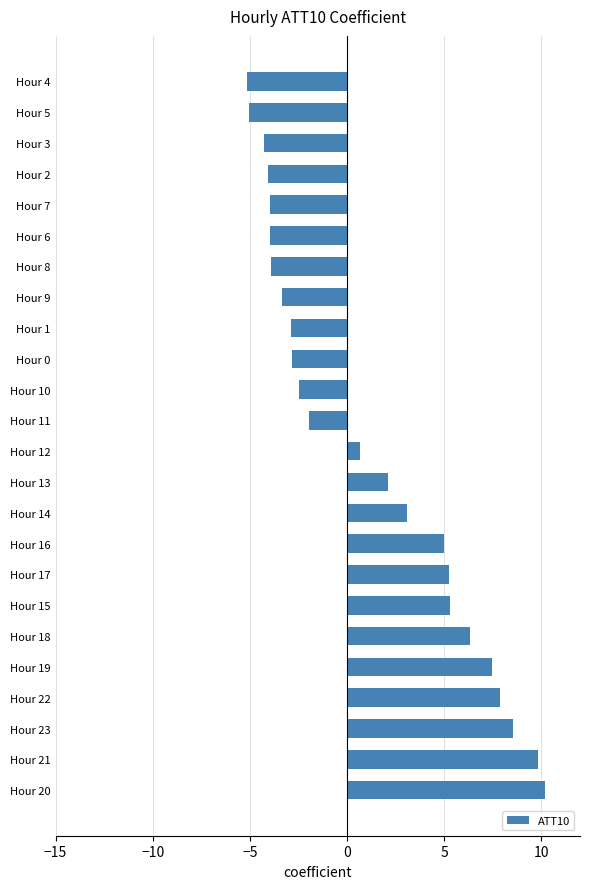

Are the bars horizontal?

Yes